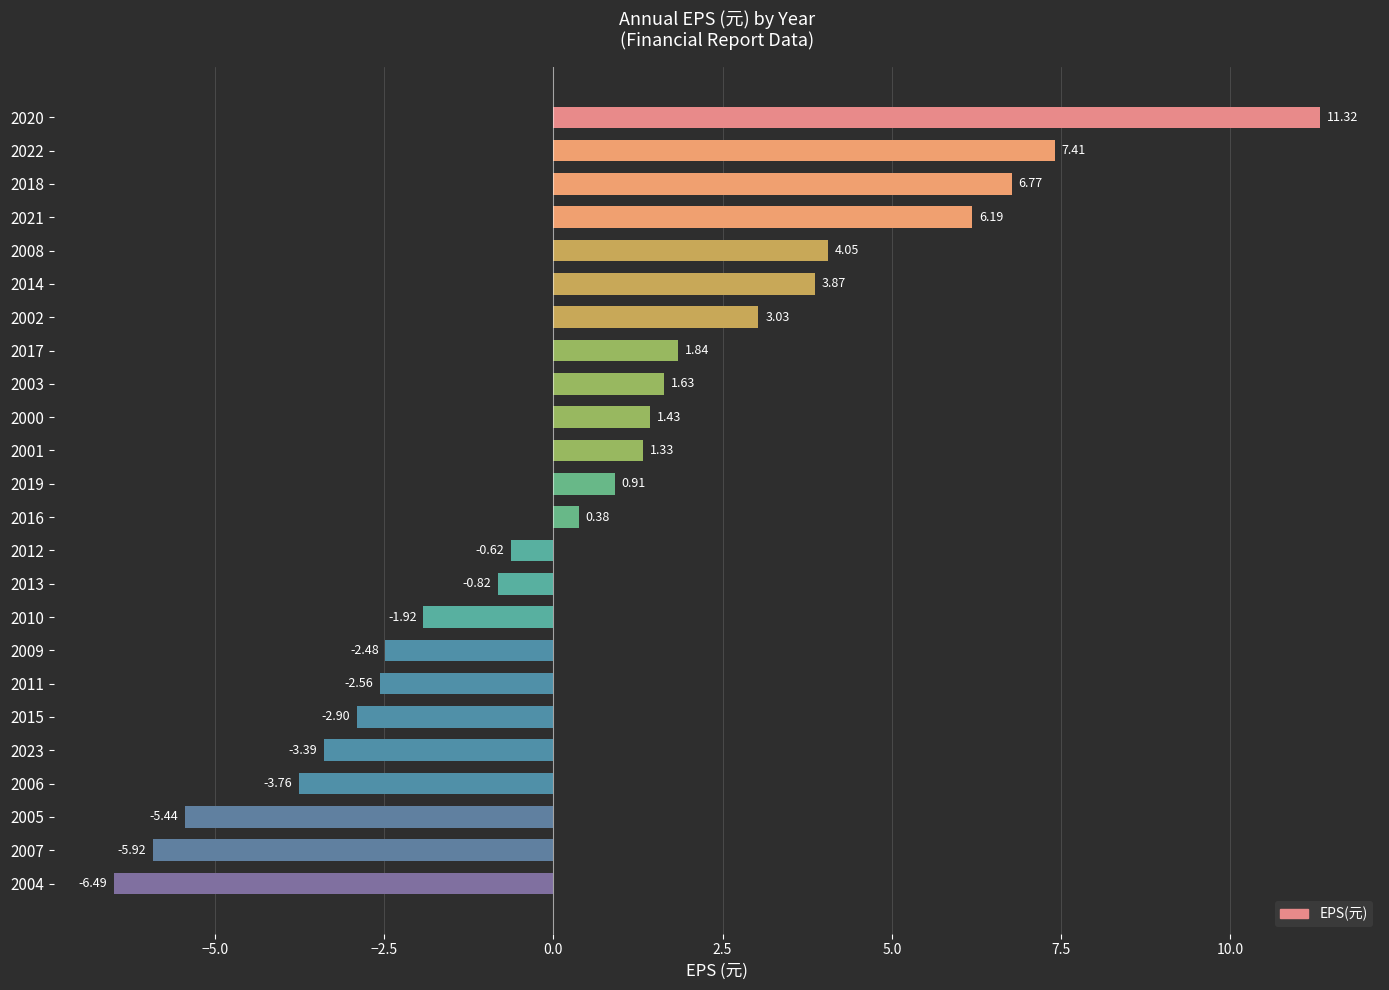

What is the difference between the maximum and minimum values?

17.8